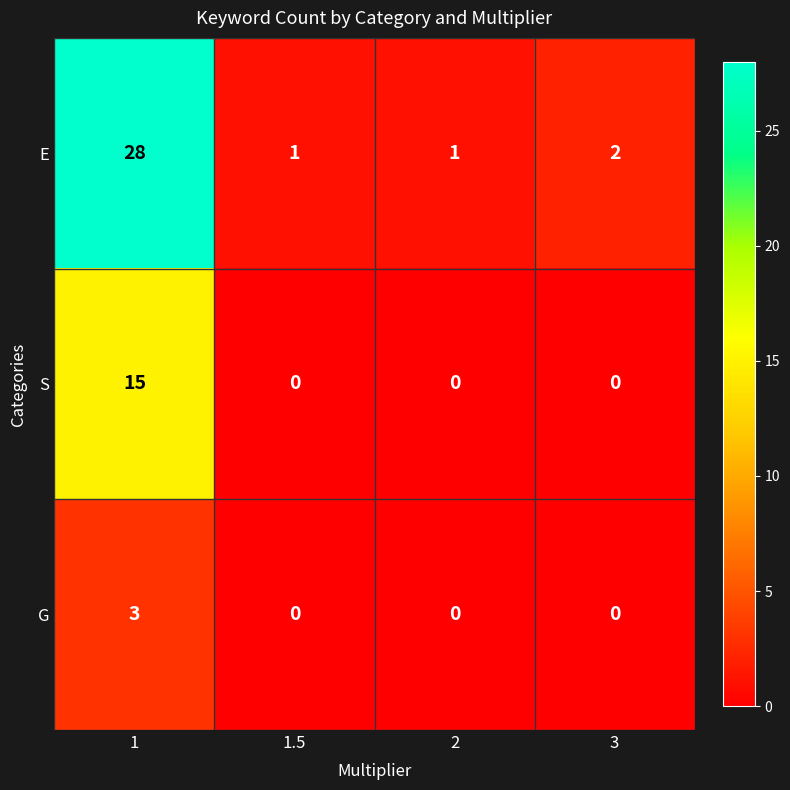

Rank the series by their average value, from lowest to highest.

G, S, E